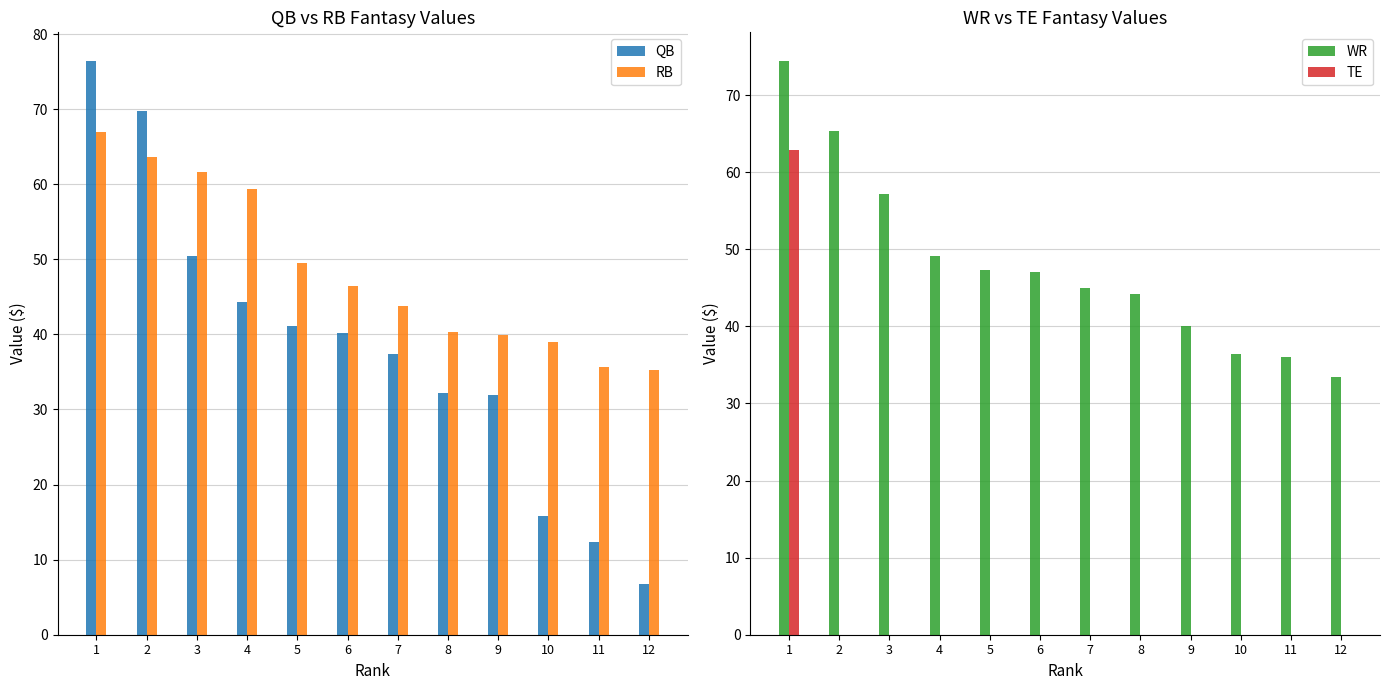

How many categories are shown in the chart?

12